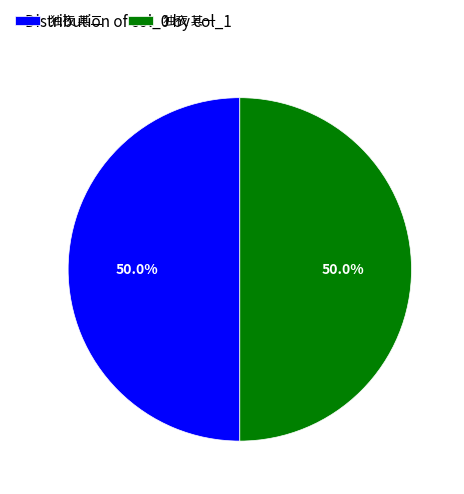

Combined, do 独夜 其二 and 独夜 其一 account for over 50%?

Yes